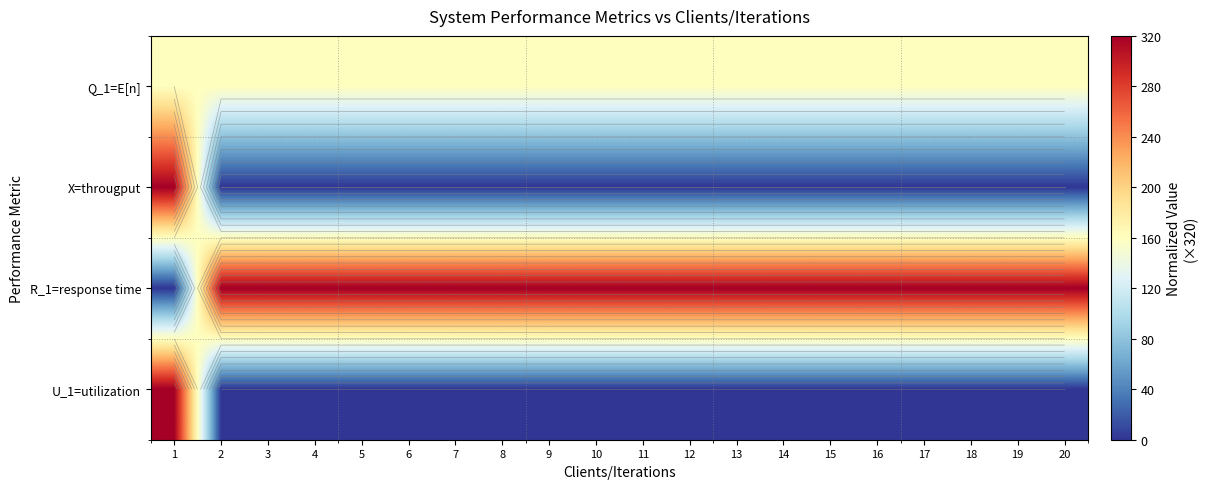

The X=througput series shows 0 at 2. True or false?

True